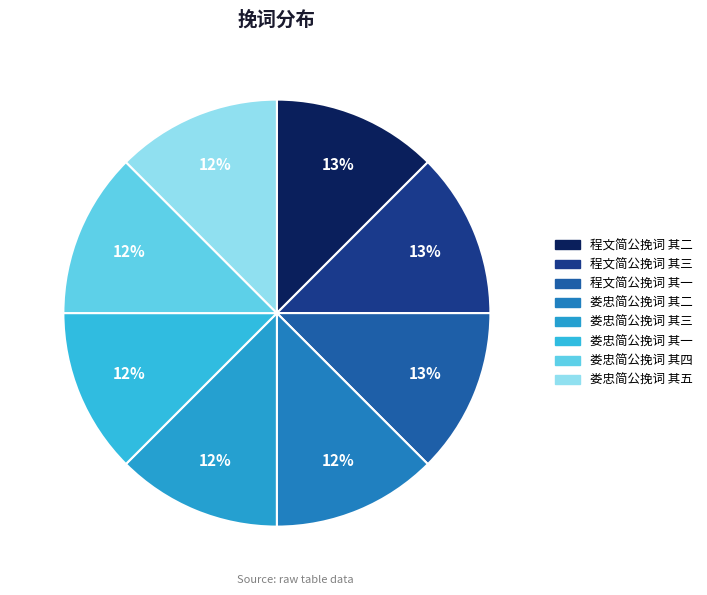

Count the number of slices in the pie.

8